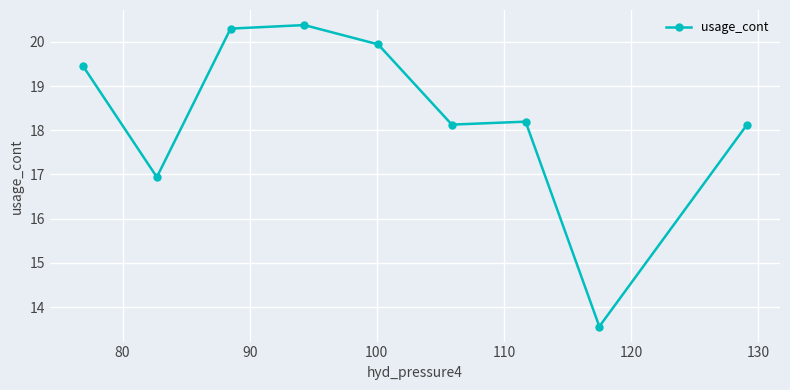

What is the smallest value displayed?

13.6